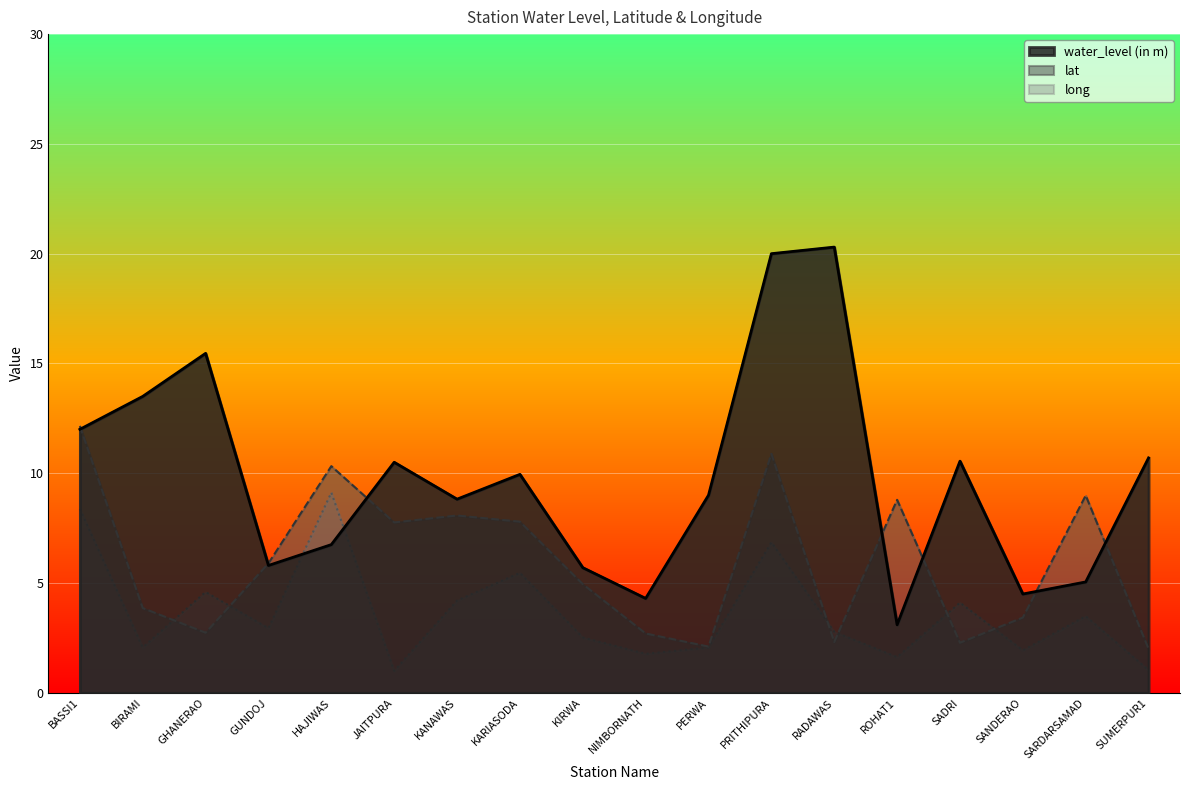

Between KIRWA and ROHAT1, which is larger?

KIRWA